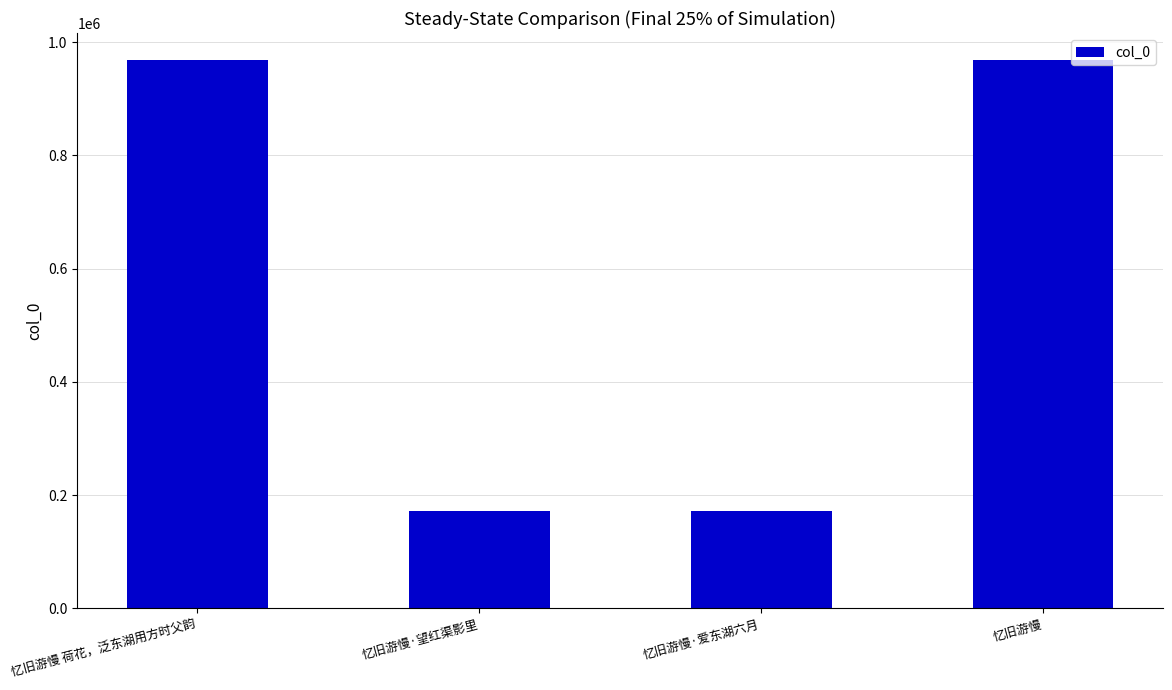

What is the difference between the maximum and second lowest values?

795726